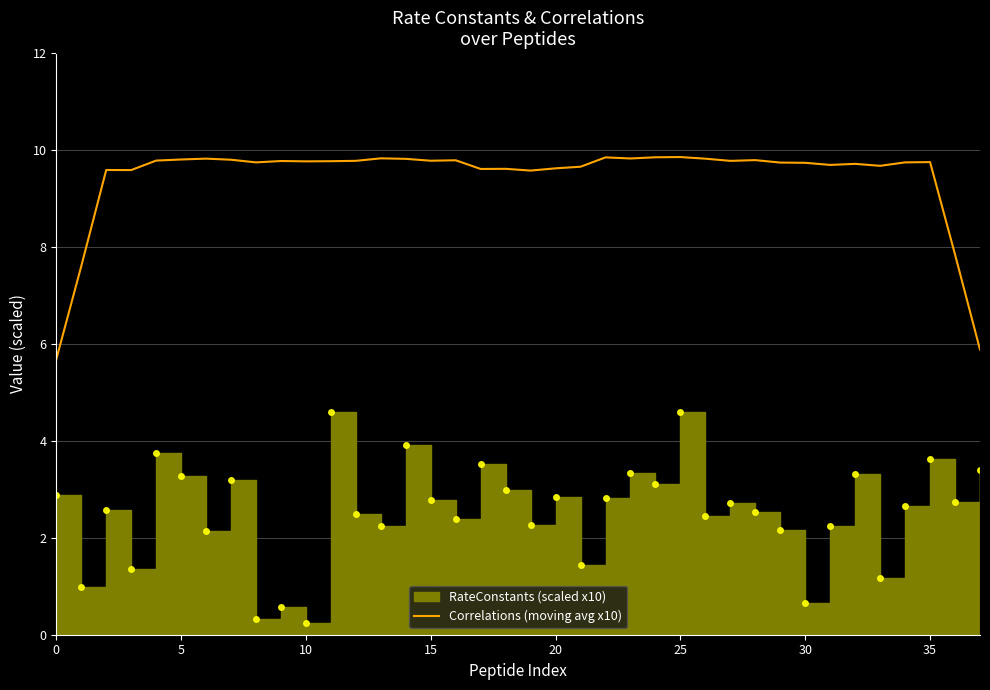

What is the value of the 12th point from the left?

9.8